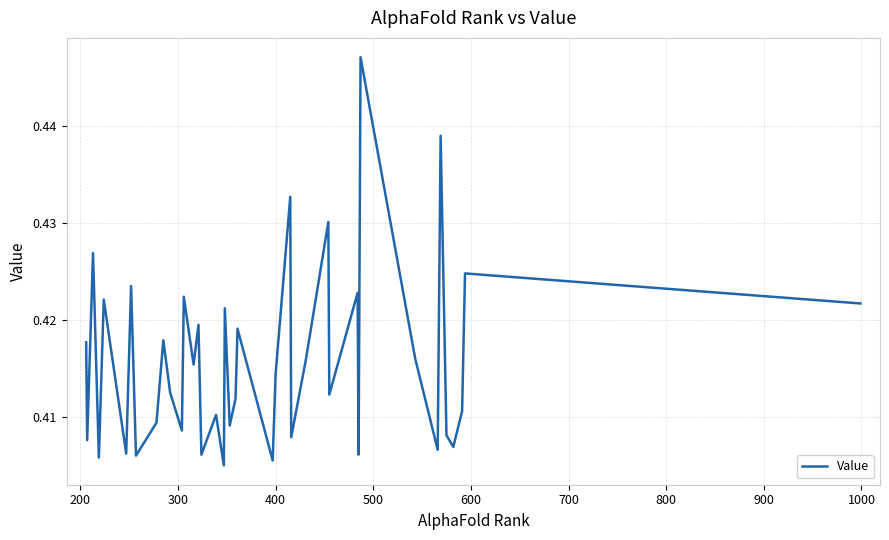

How many points are higher than both their immediate neighbors (excluding endpoints)?

15